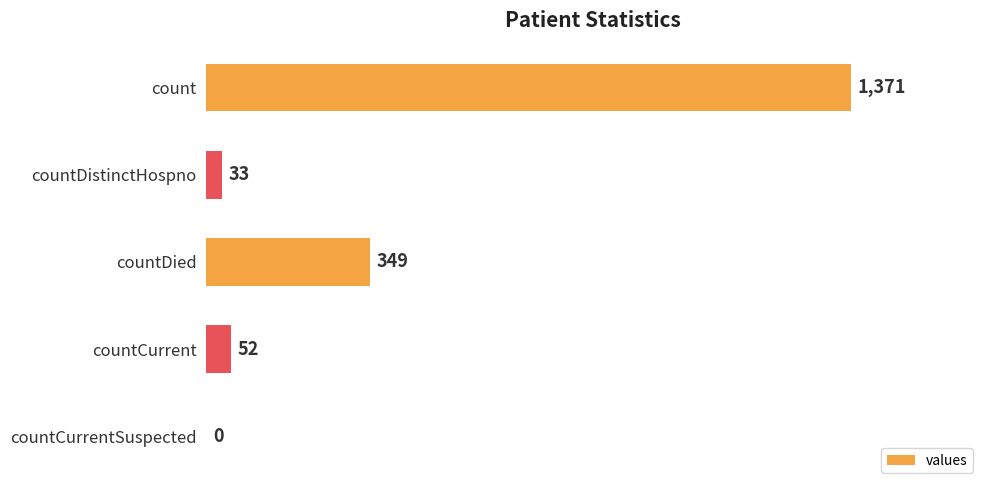

What is the sum of the values at countDied and countCurrent?

401